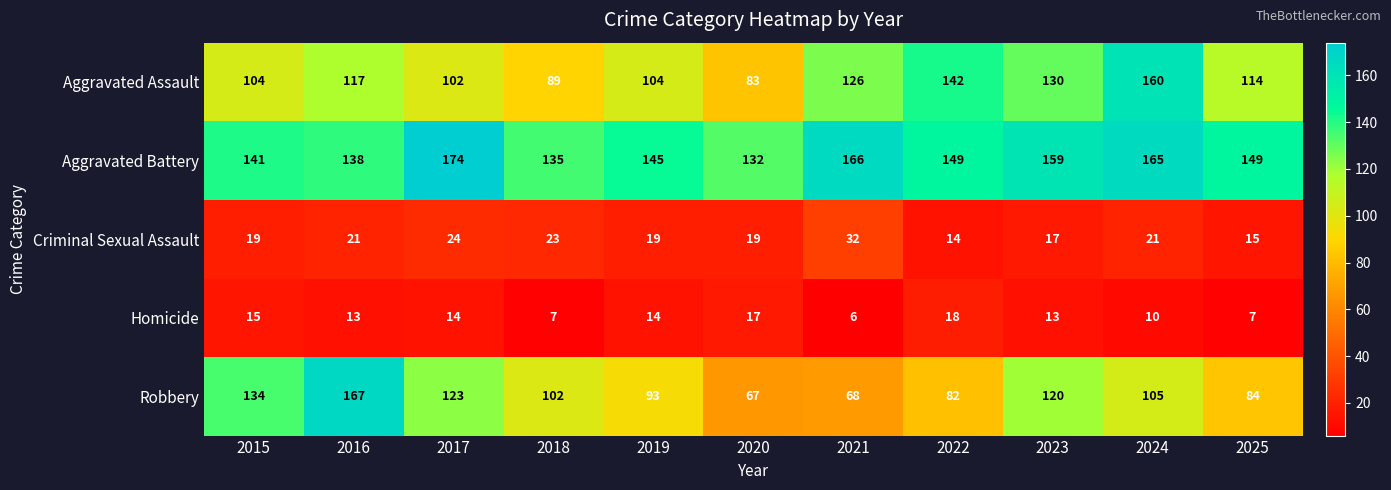

What is the smallest value displayed?

6